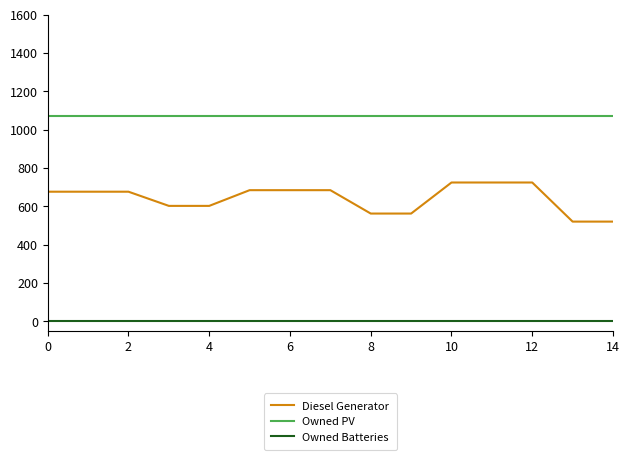

List the series in order of their peak value, highest first.

Owned PV, Diesel Generator, Owned Batteries